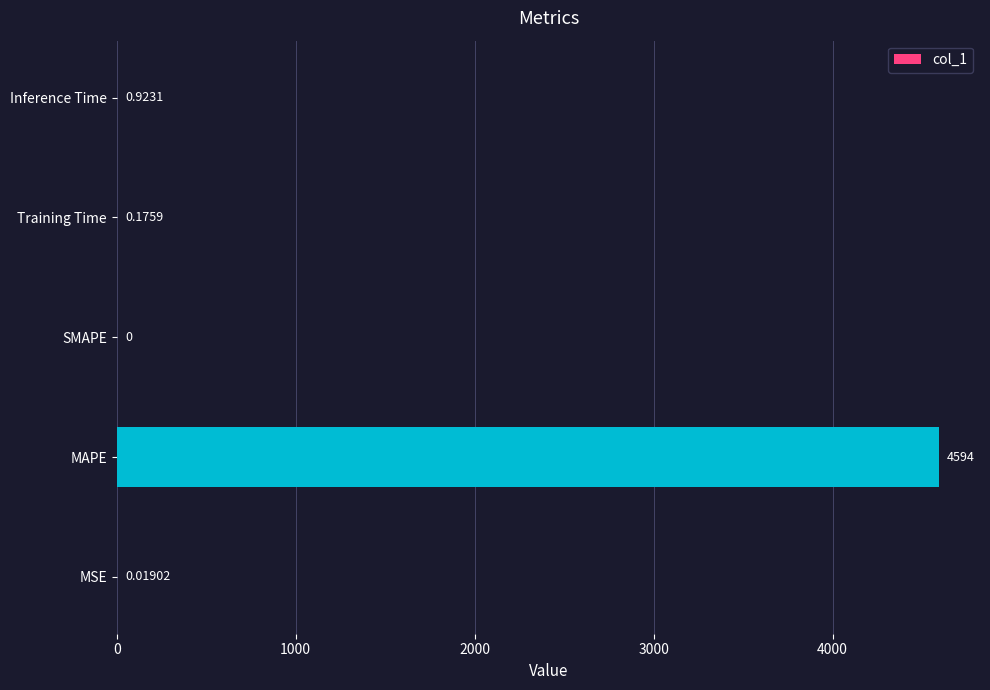

Between Inference Time and Training Time, which is larger?

Inference Time